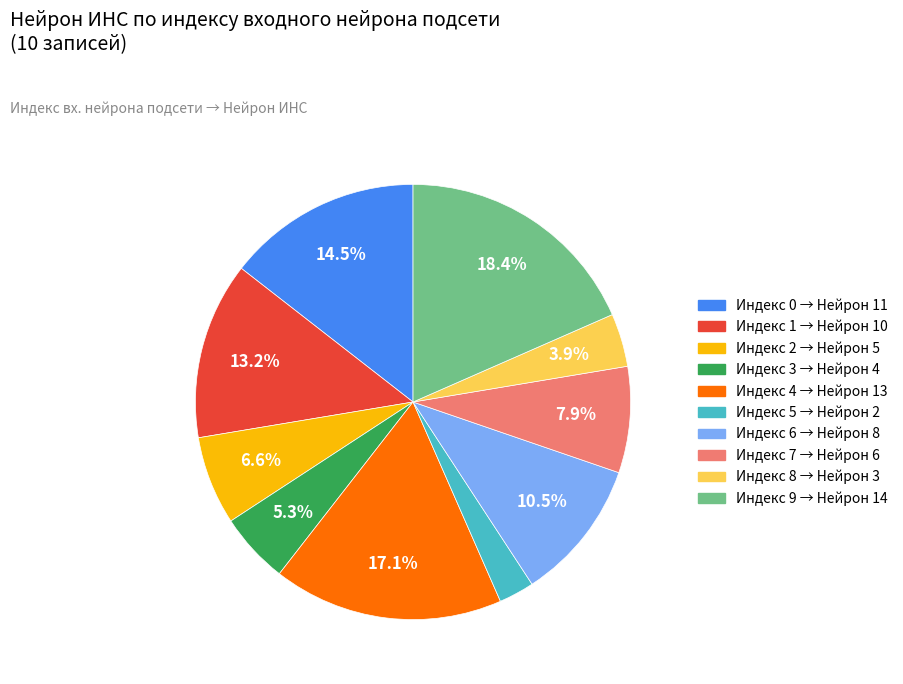

Which slice is the largest?

Индекс 9 → Нейрон 14